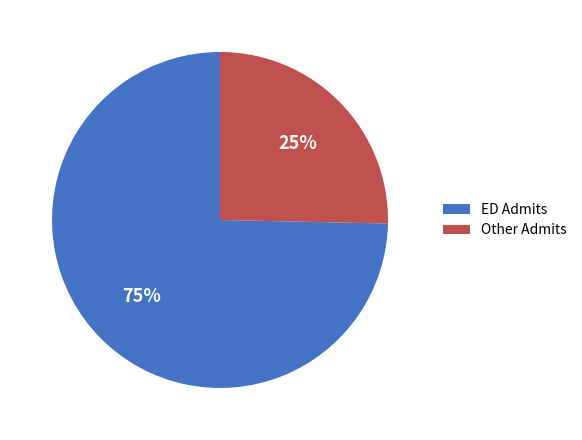

Which category has the smallest portion of the pie?

Other Admits